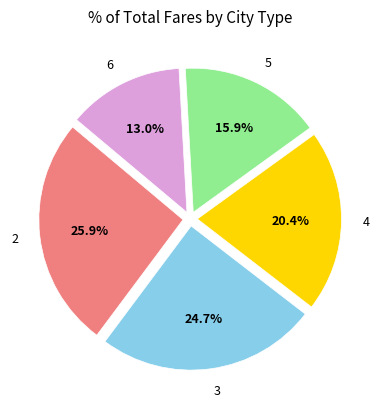

How many segments does this pie chart have?

5